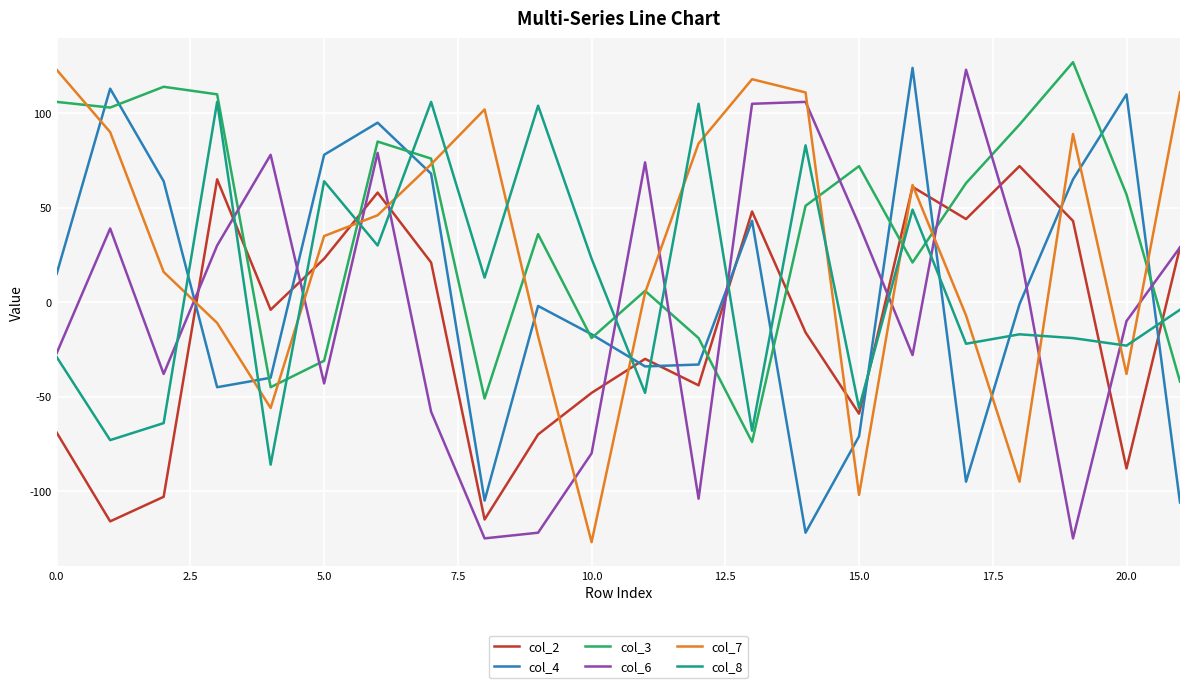

After their last crossing, which series has the higher values: col_4 or col_8?

col_8